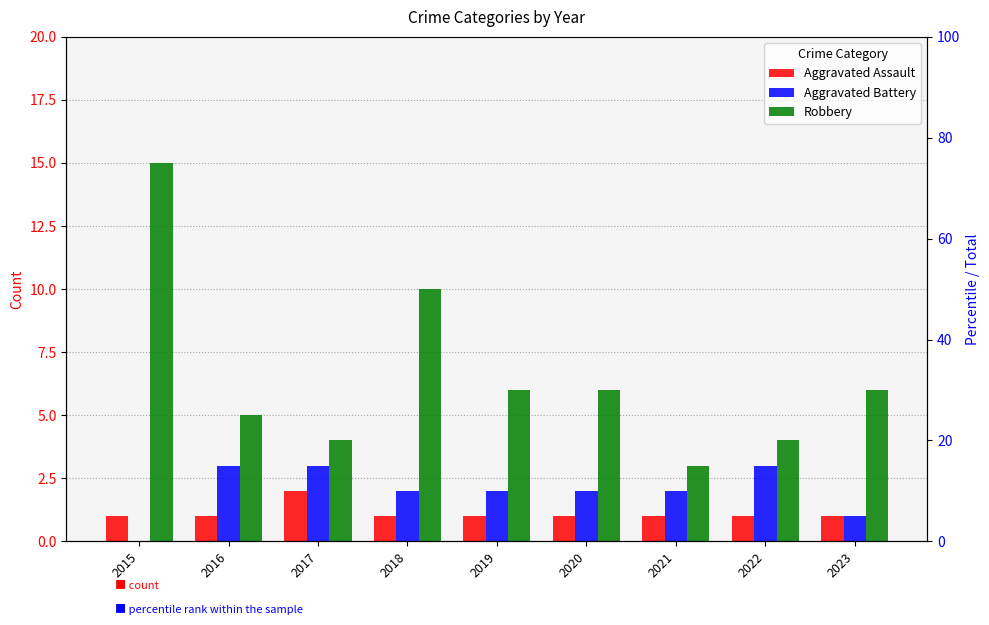

At how many categories does at least one series exceed 1?

9